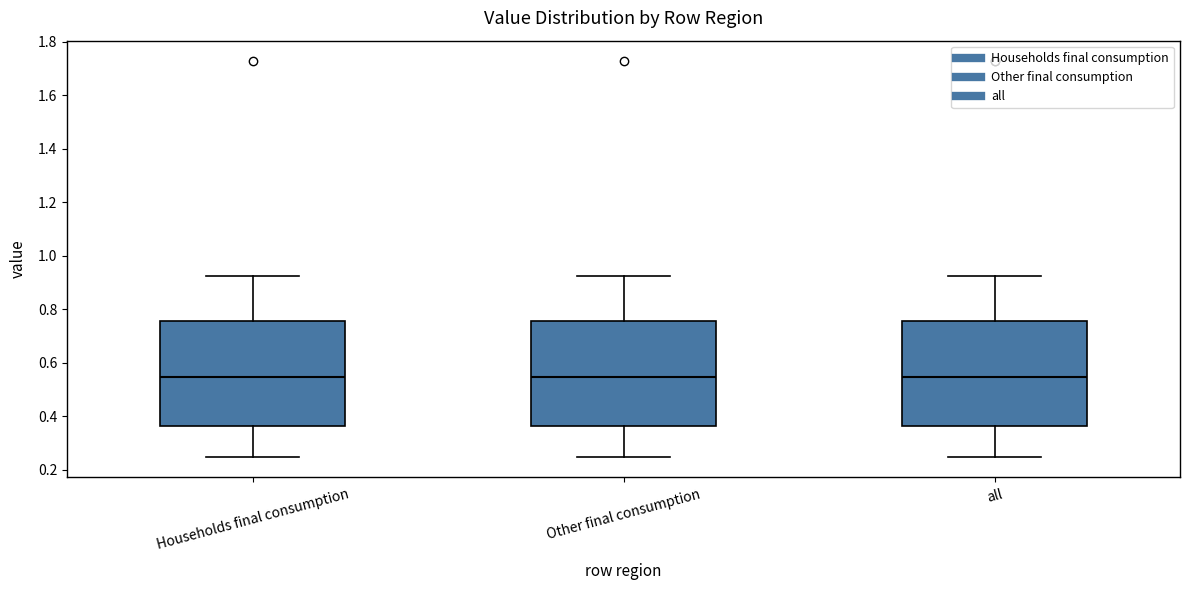

Reading left to right, transcribe this box plot: for each box, give where its median line is, the range the box spans, and where its two whiskers end, as read against the y-axis. The values are not printed on the chart, so give them approximately, as read against the axis.

Households final consumption: median 0.54, box 0.36 to 0.76, whiskers 0.24 to 0.92
Other final consumption: median 0.54, box 0.36 to 0.76, whiskers 0.24 to 0.92
all: median 0.54, box 0.36 to 0.76, whiskers 0.24 to 0.92